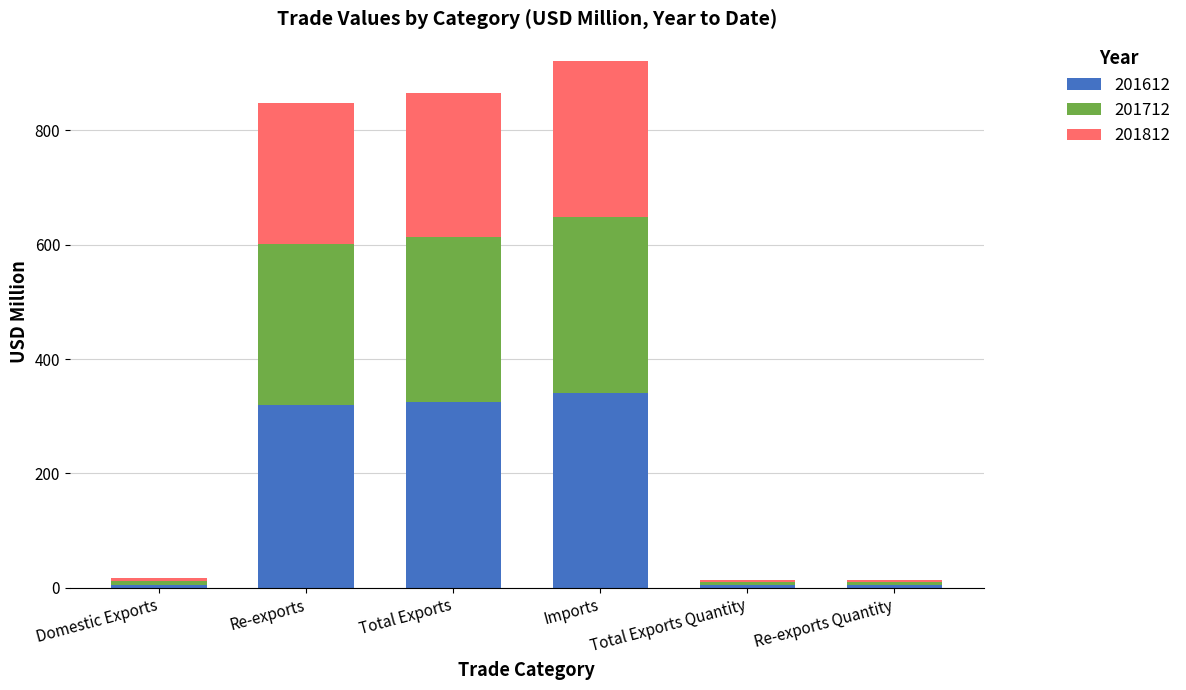

What is the lowest value of the 201612 series?

5.4